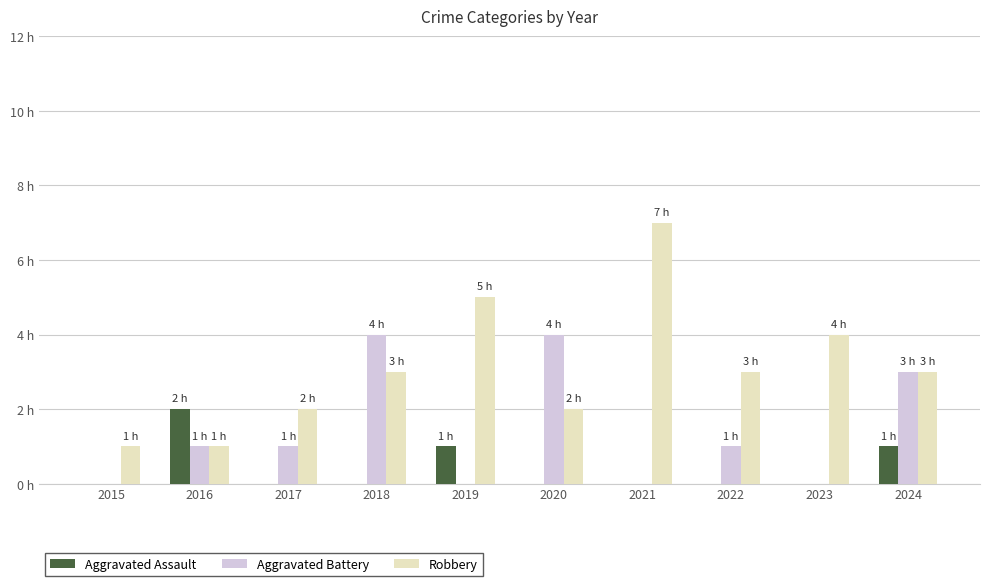

What are all the series names shown in the legend?

Aggravated Assault, Aggravated Battery, Robbery